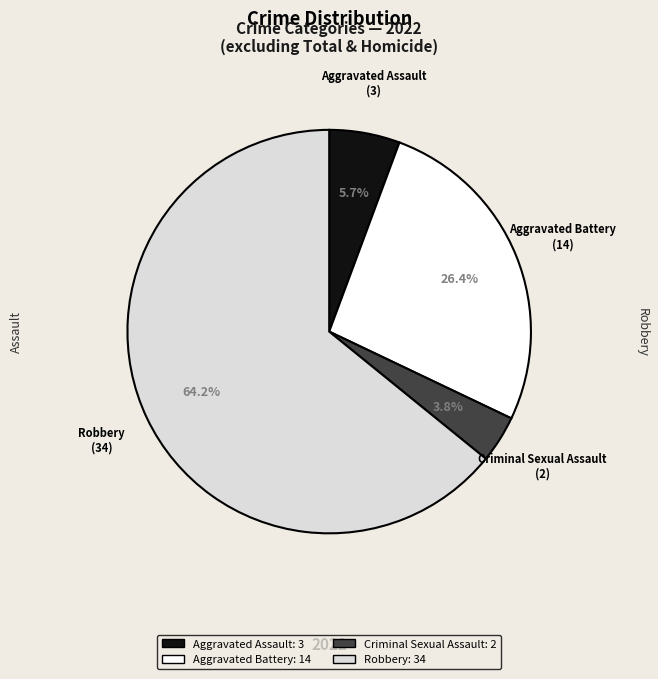

To the nearest percent, what percentage of the pie is Robbery?

64%